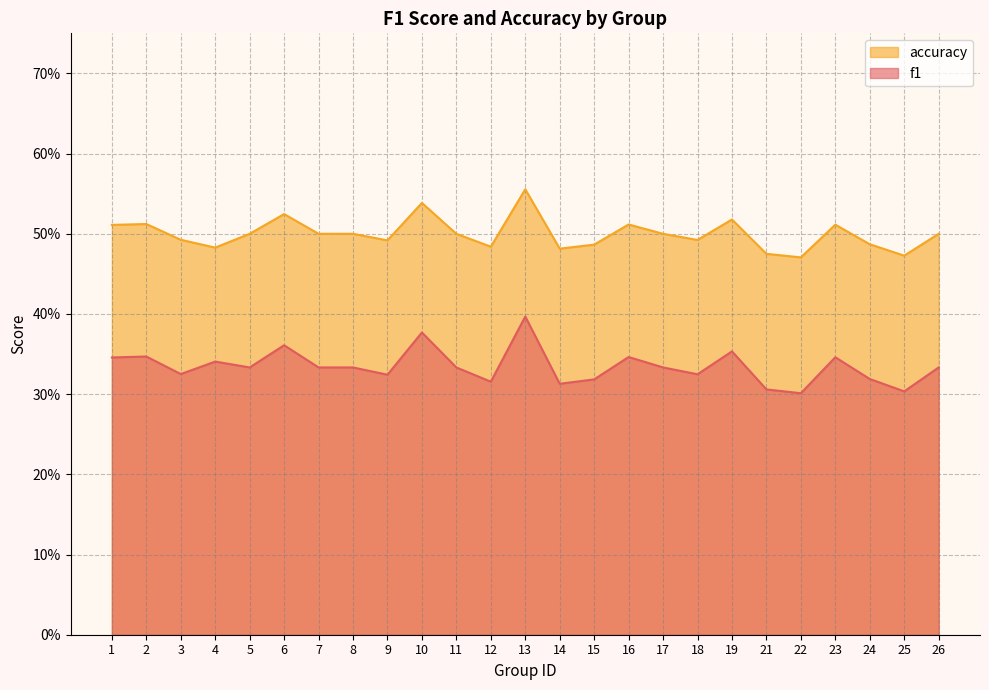

Is it true that accuracy equals 0.5 at 17?

True